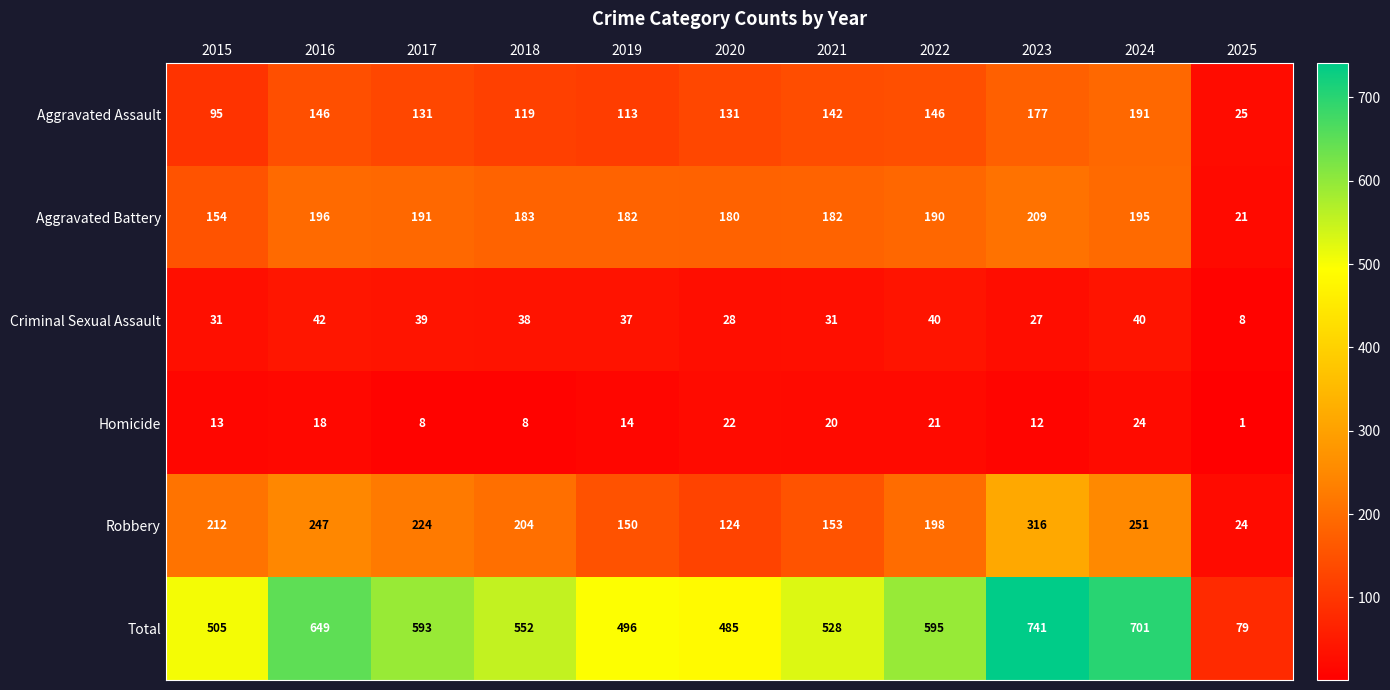

Which series has the widest spread of values?

Total